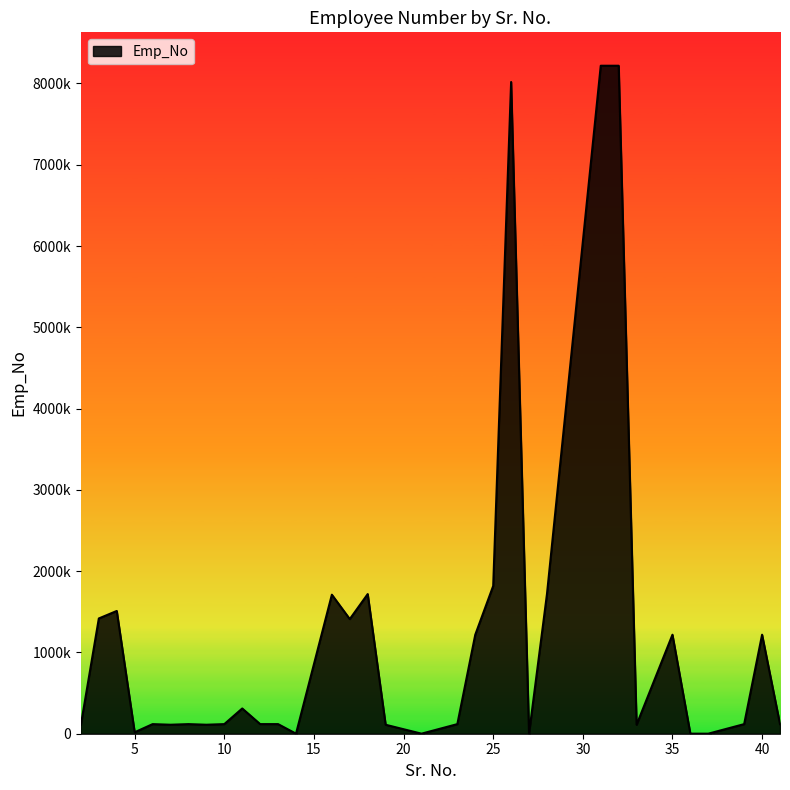

Does the chart have visible grid lines?

No